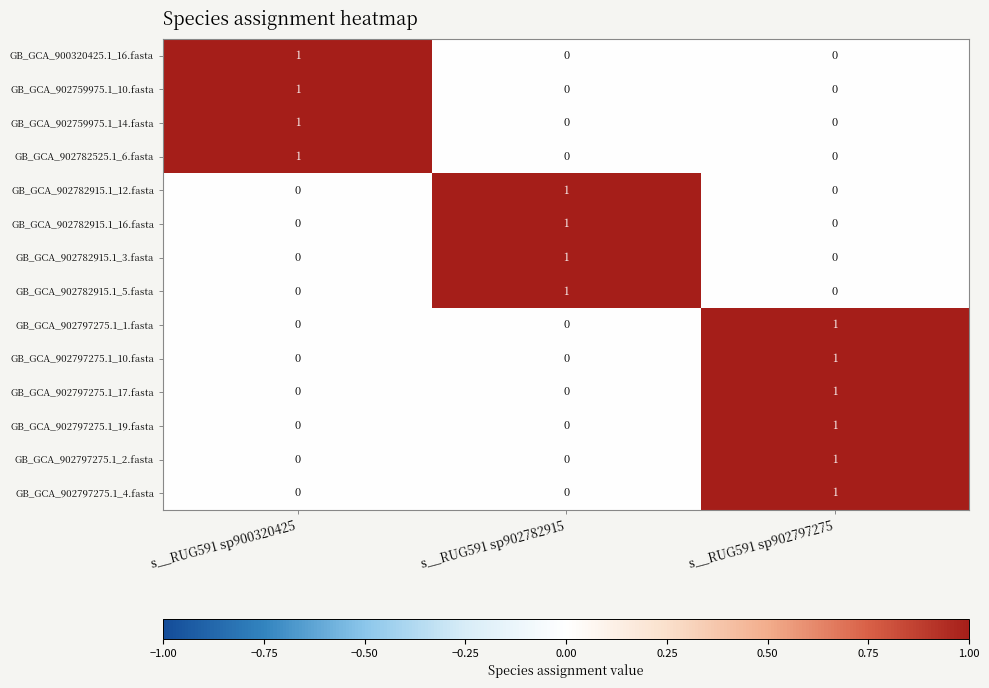

Is it true that GB_GCA_902759975.1_10.fasta equals 1 at s__RUG591 sp900320425?

True